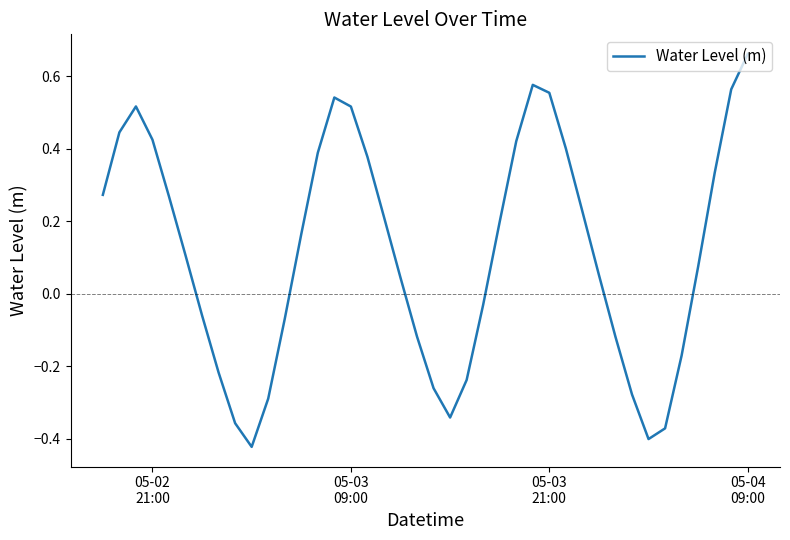

Does the chart display data point markers on the line(s)?

No